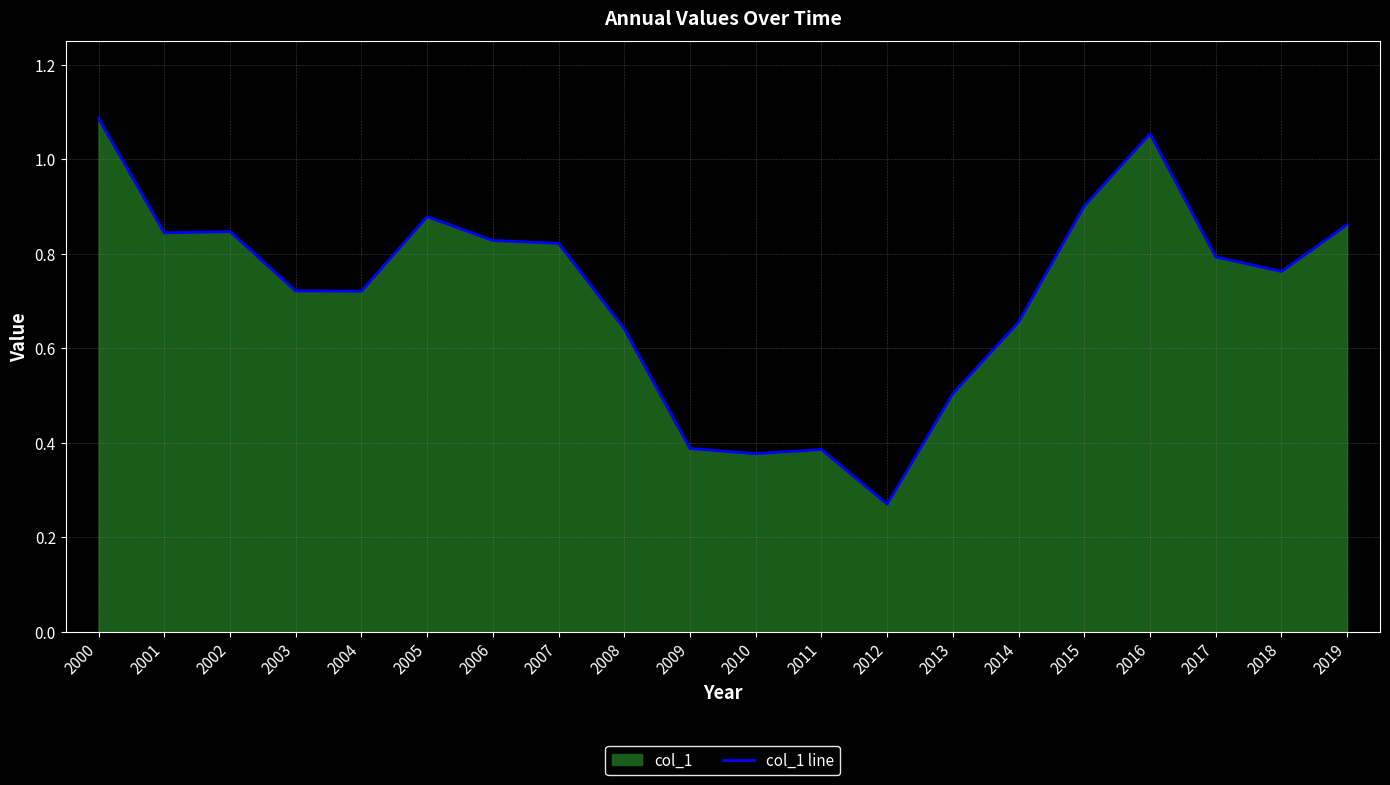

How many lines are shown in the chart?

1